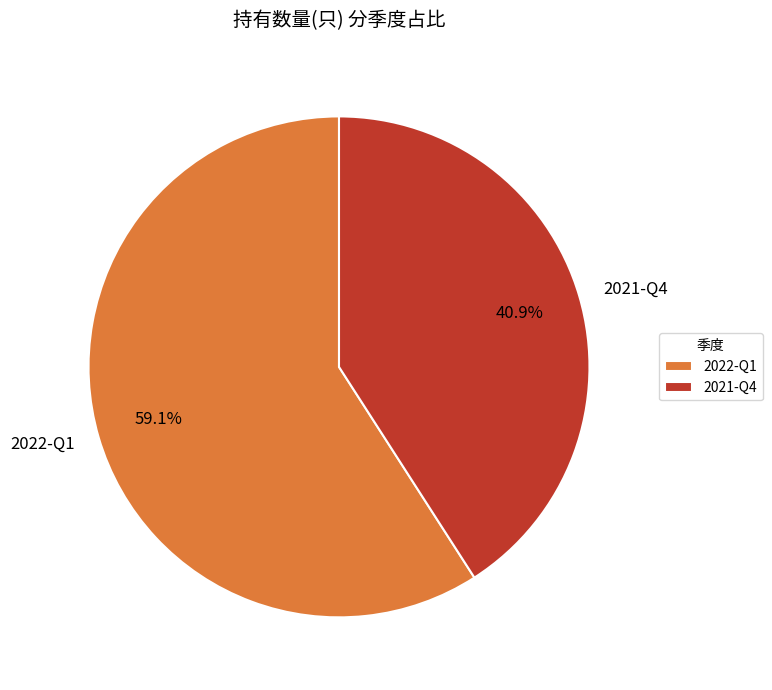

Rank the categories by value from lowest to highest.

2021-Q4, 2022-Q1